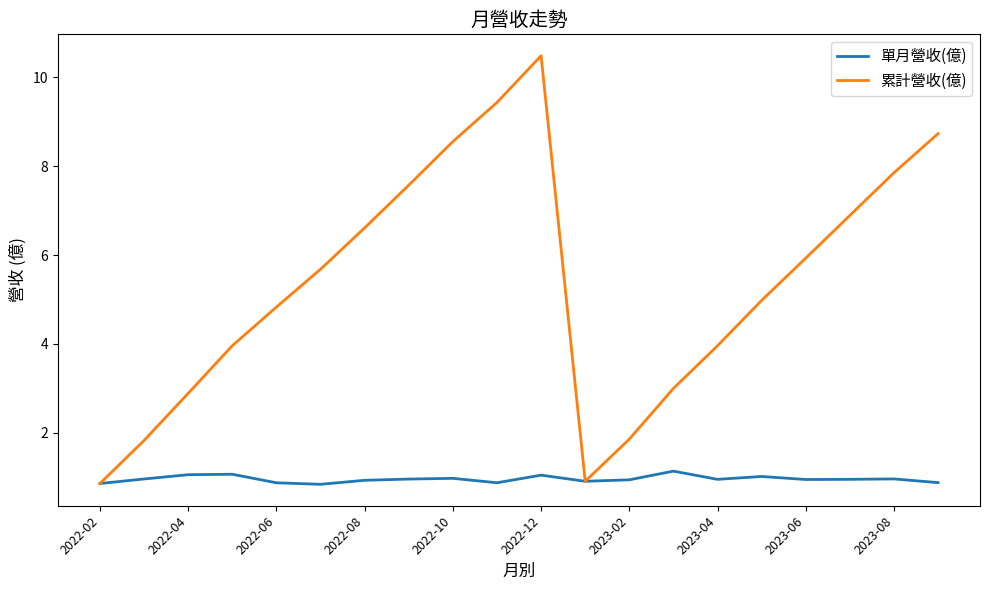

Which series has the widest spread of values?

累計營收(億)